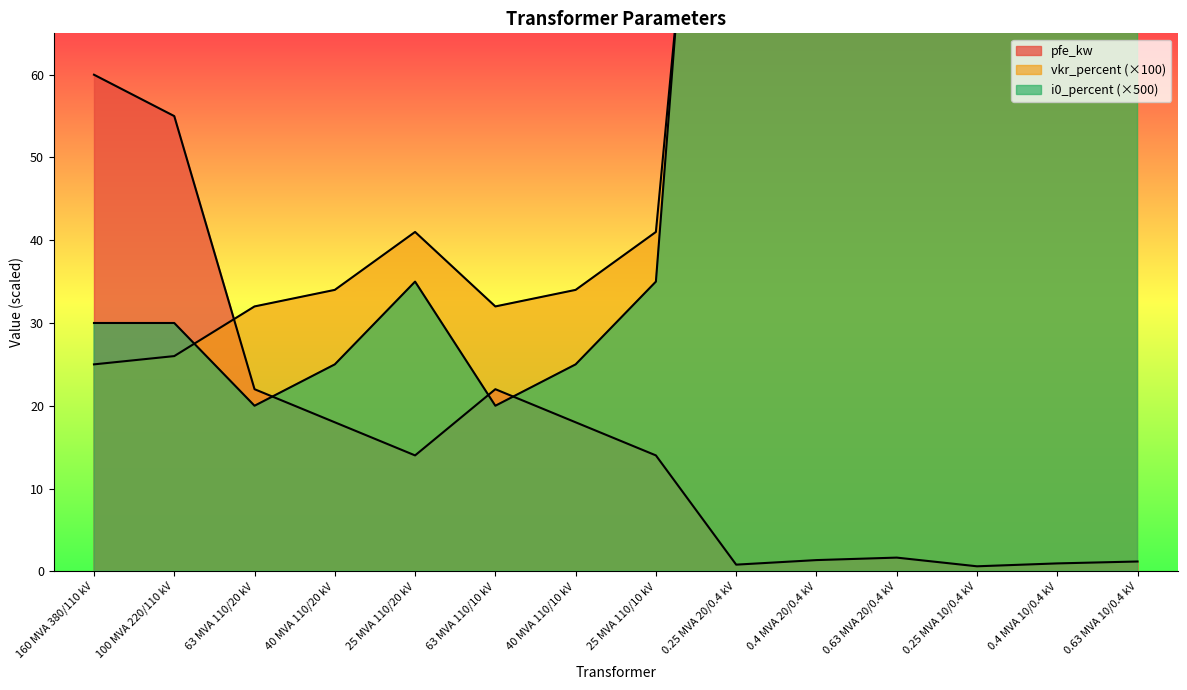

True or false: i0_percent has a value of 65.8 at 0.4 MVA 10/0.4 kV.

False